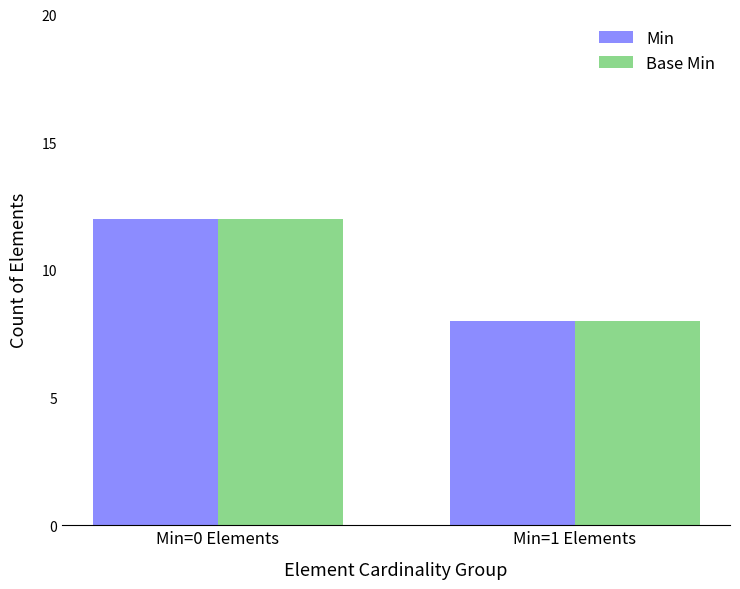

At how many categories does at least one series exceed 11?

1